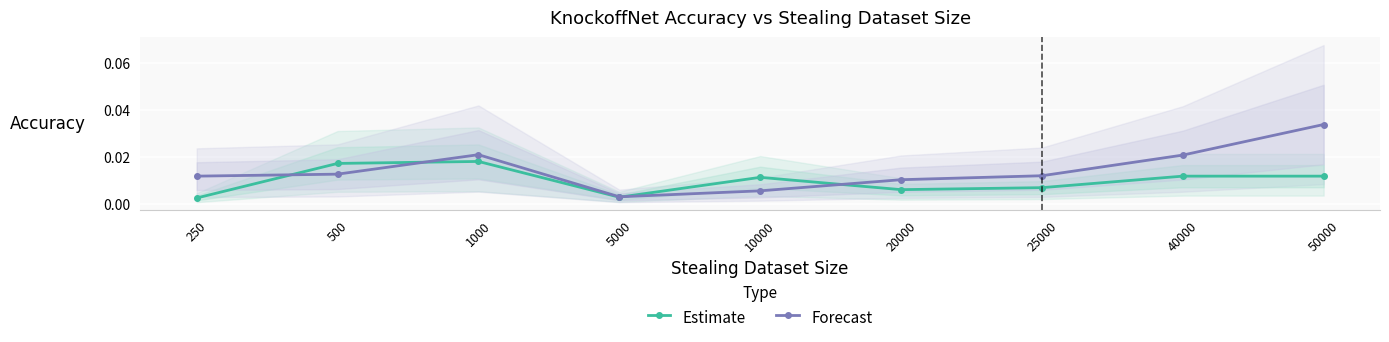

List the series in order of their overall mean, highest first.

Forecast, Estimate